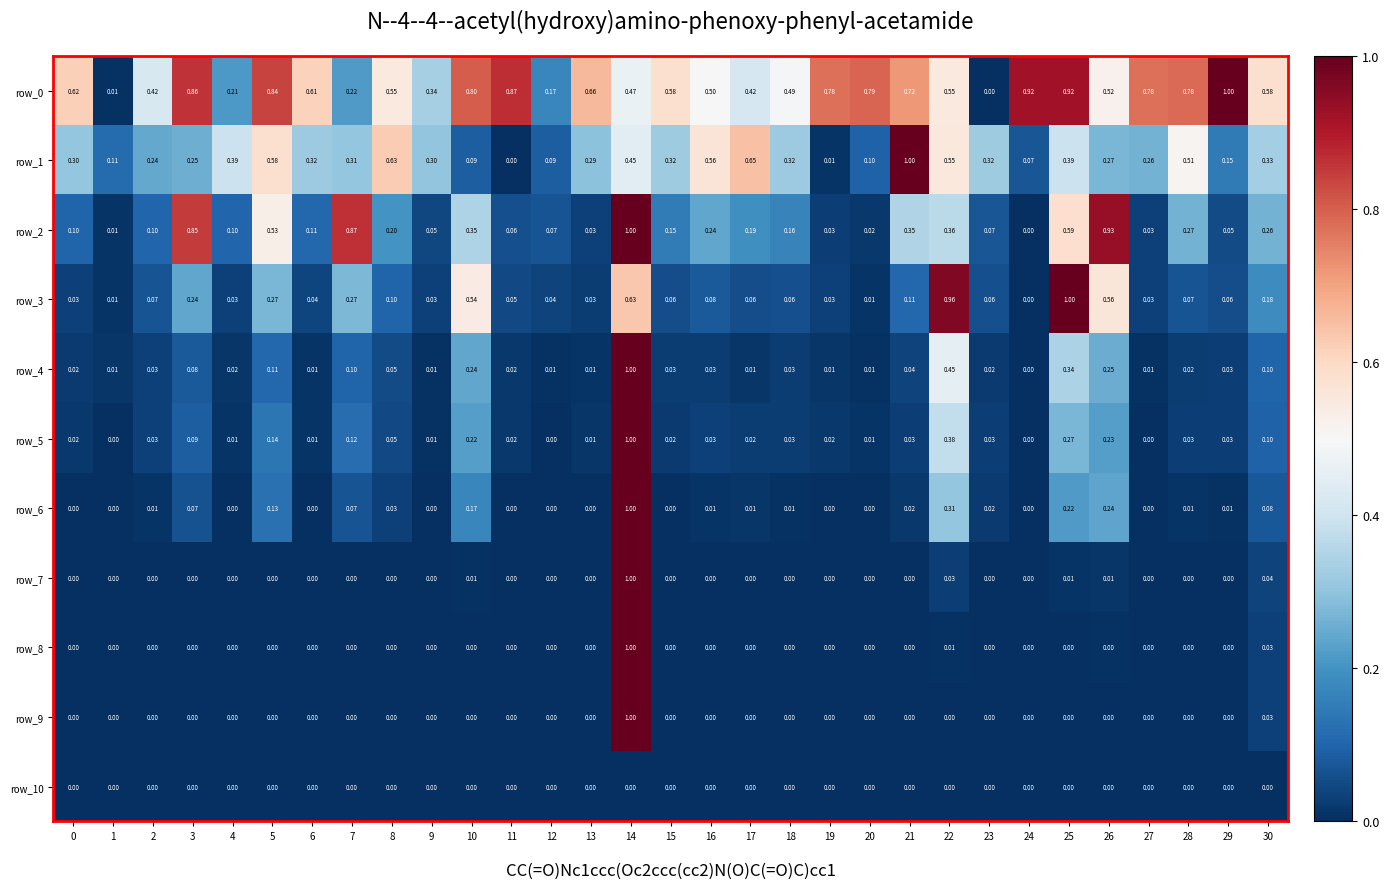

Which category has the highest value in the row_6 series?

14